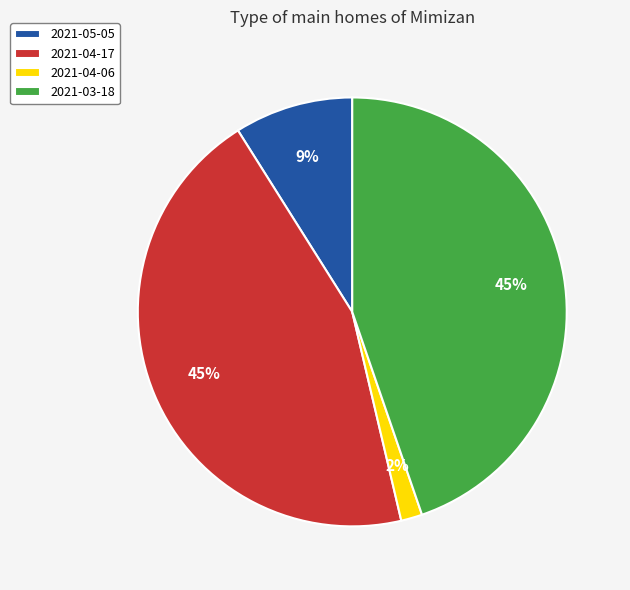

What percentage is the 2021-04-17 slice, to the nearest percent?

45%